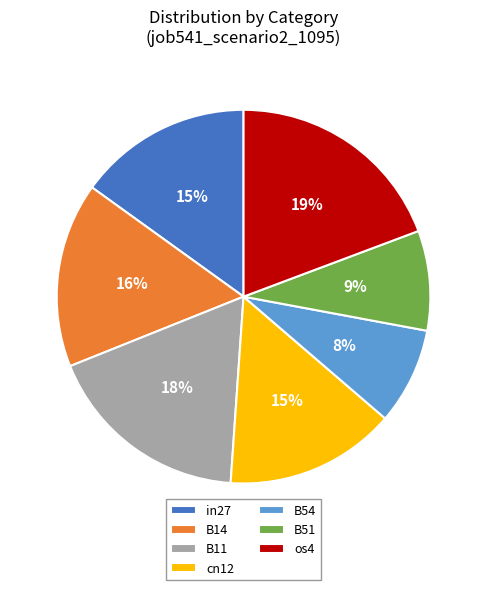

To the nearest percent, what portion does B14 represent?

16%